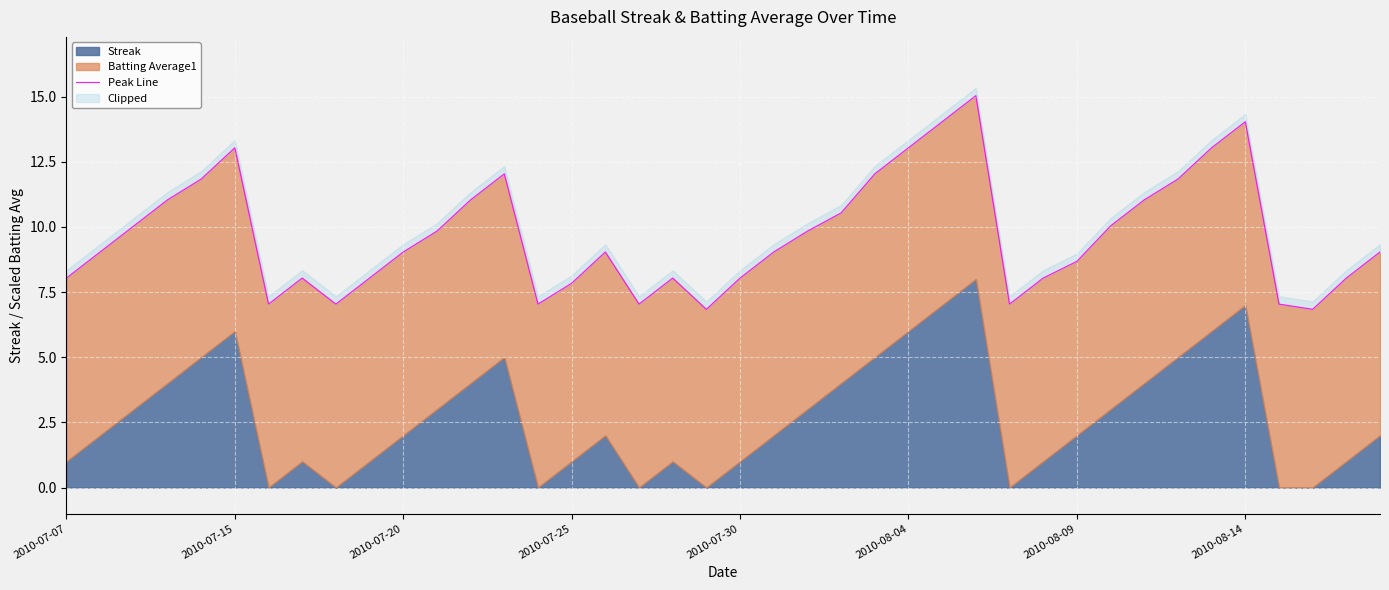

Approximately how many times larger is the value at 19 compared to 12?

0.6